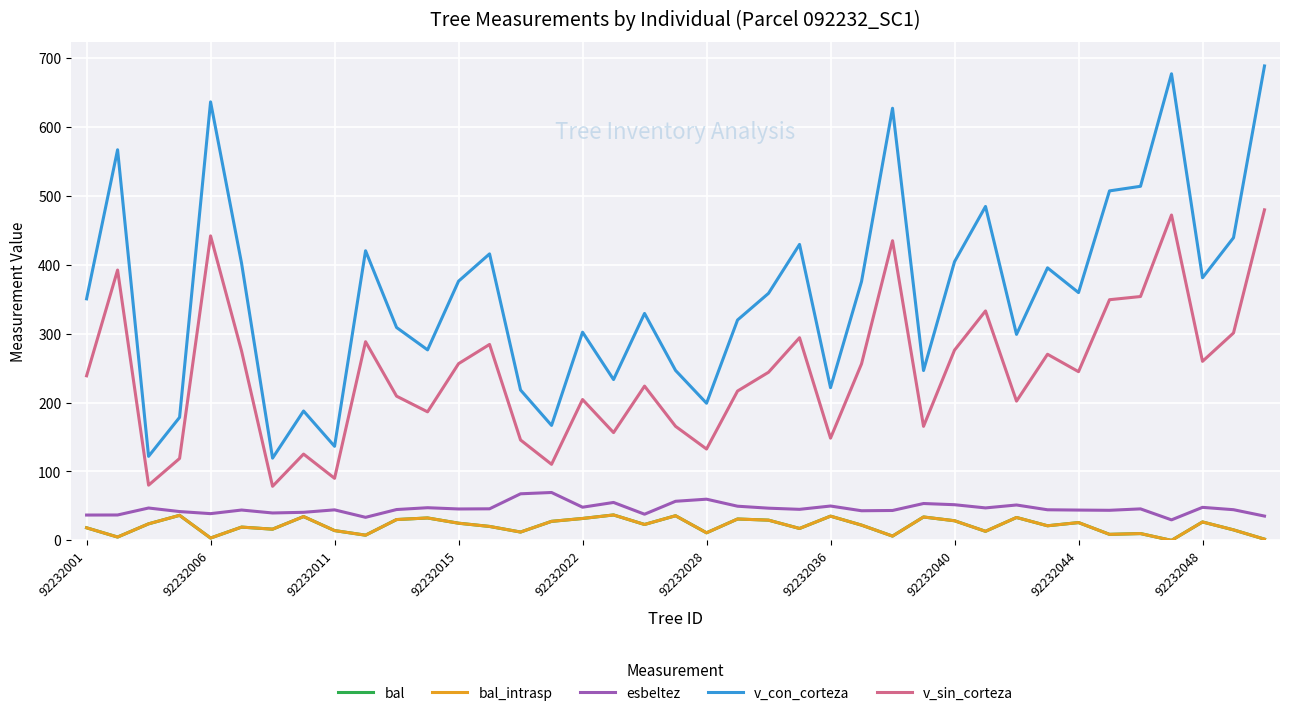

Does the chart display data point markers on the line(s)?

No